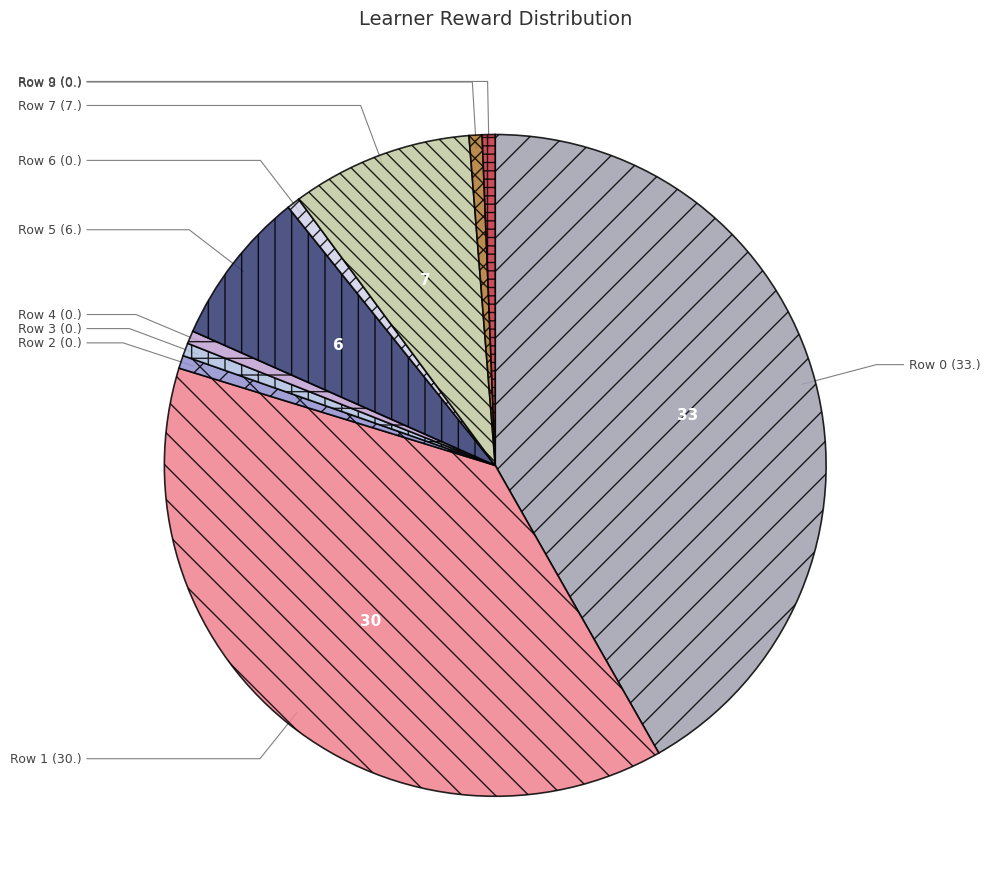

How many segments does this pie chart have?

10